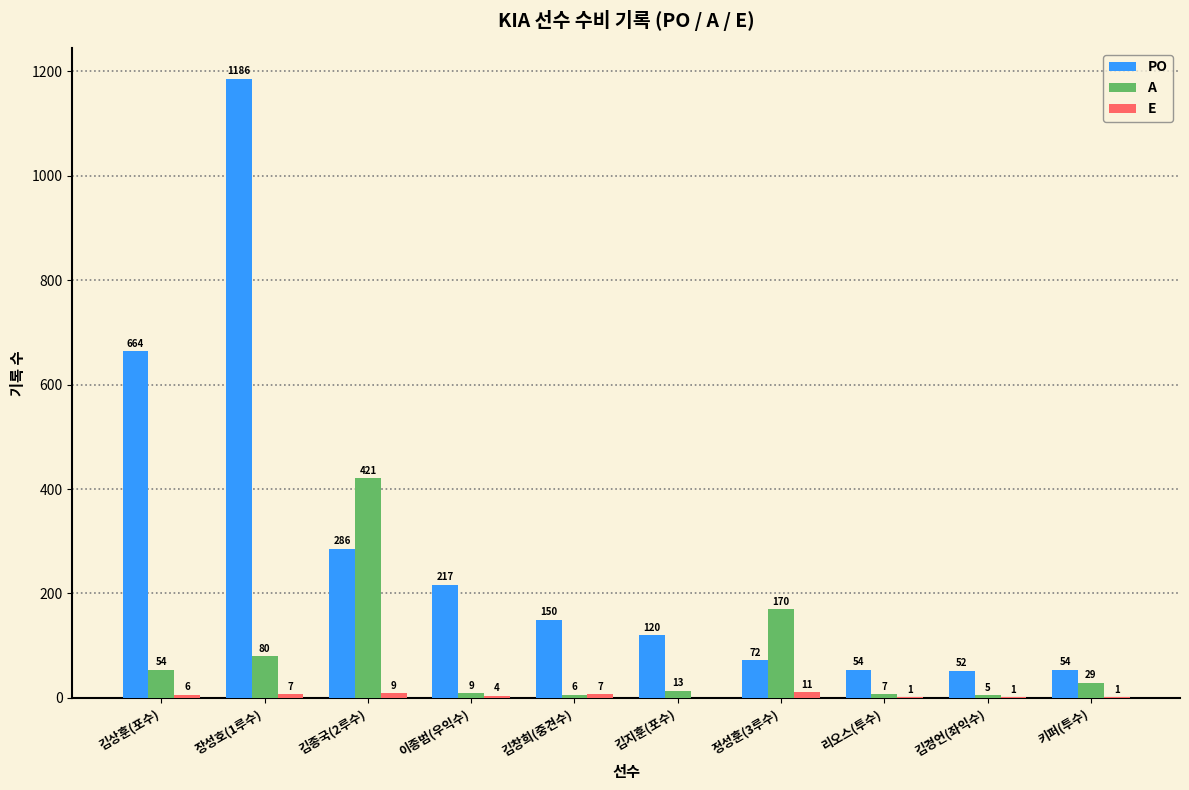

Is it true that PO equals 103 at 김창희(중견수)?

False